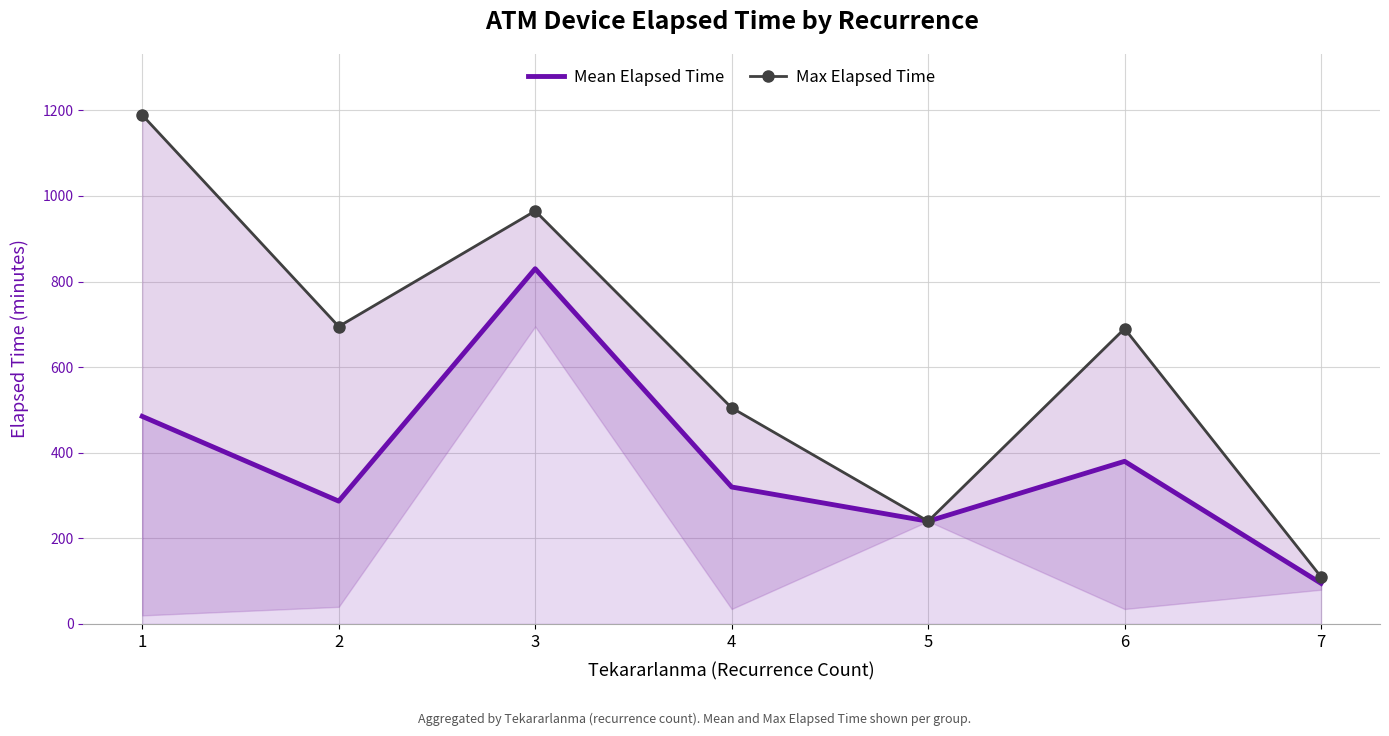

At which category does Mean Elapsed Time reach its first local peak?

3